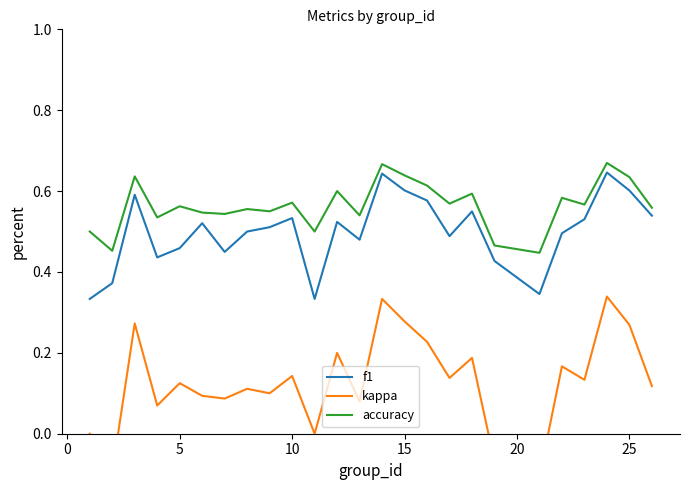

True or false: kappa and f1 cross at least once.

False